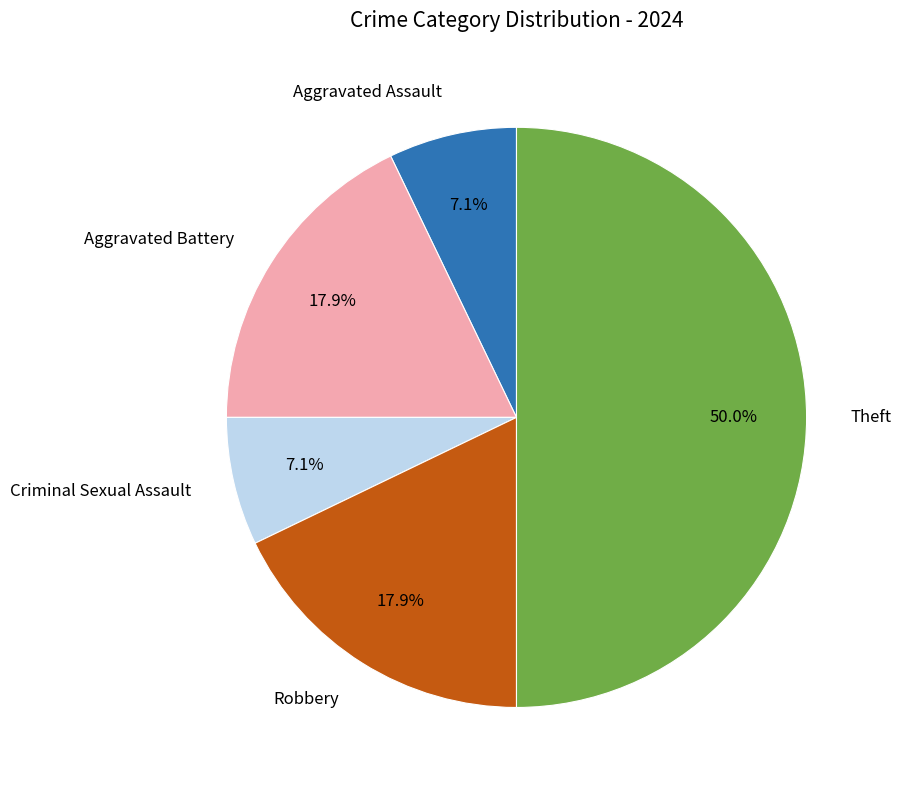

How many slices are in this pie chart?

5